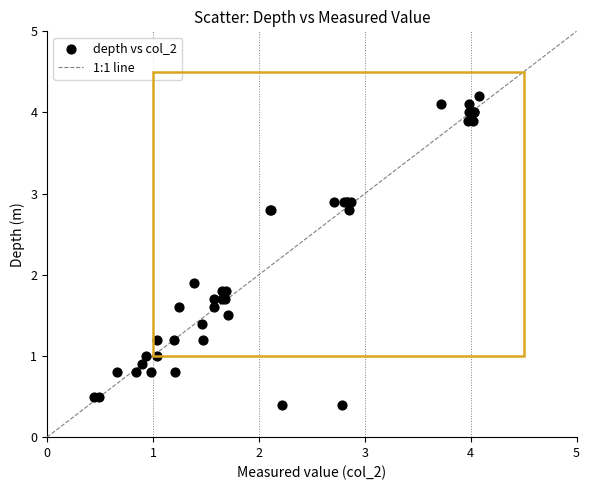

What Y value in the scatter plot is closest to 2?

1.9